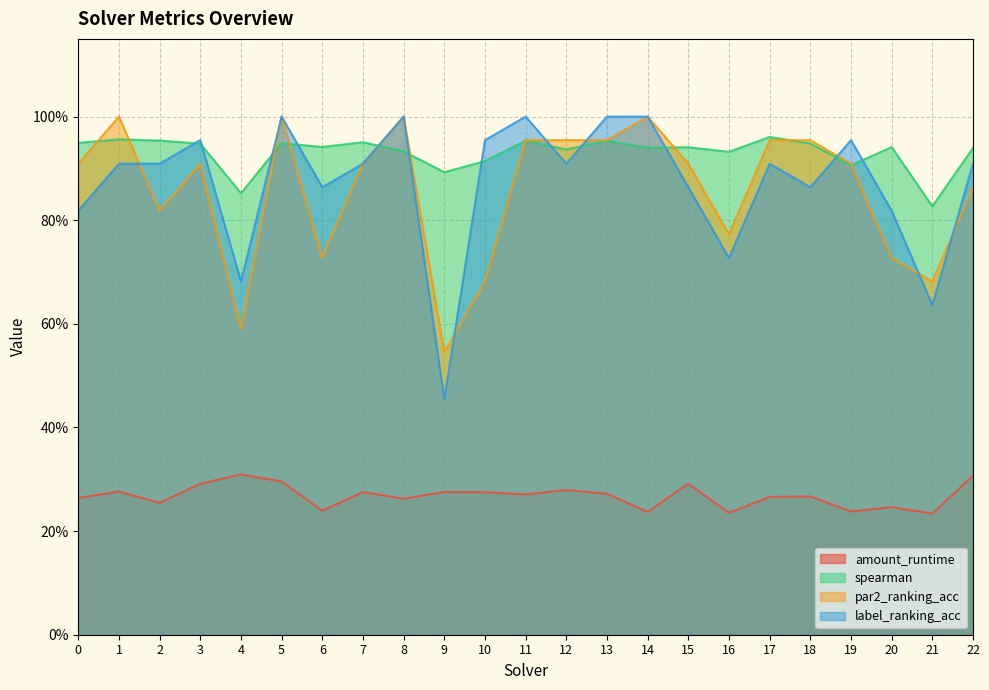

What is the sum of the label_ranking_acc values at 12 and 17?

1.8